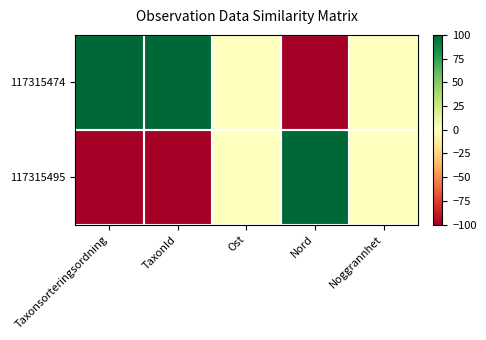

At which category is the sum across all series the highest?

Taxonsorteringsordning